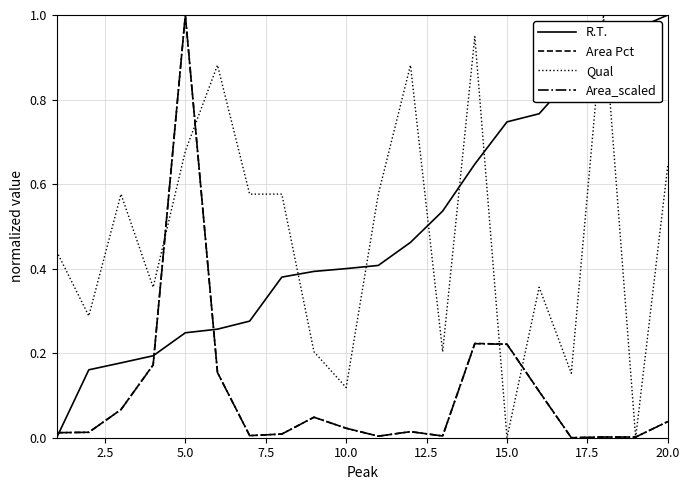

True or false: Area_scaled and R.T. intersect in this chart.

True